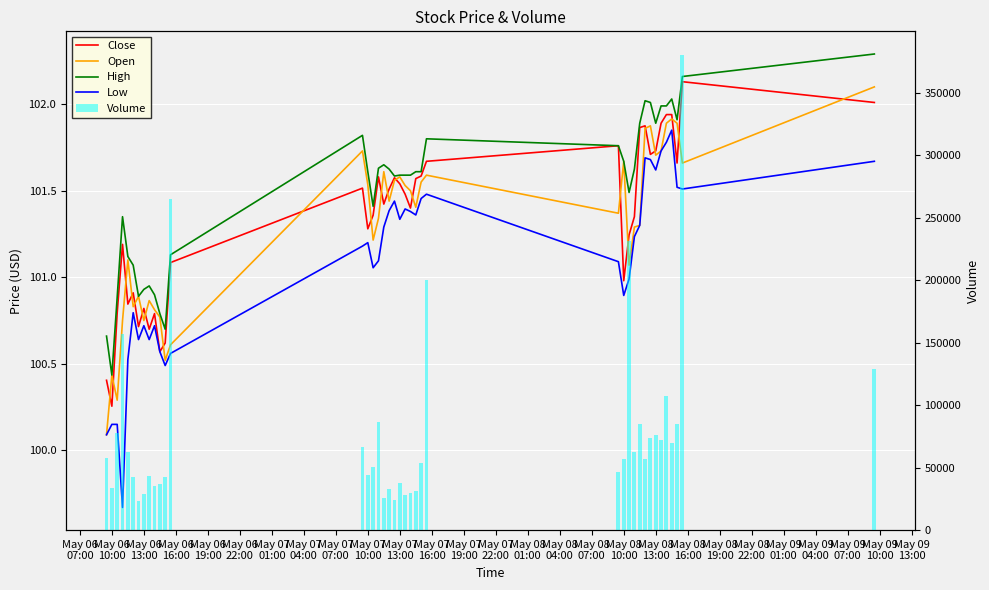

What is the maximum value shown in the chart?

380356.0